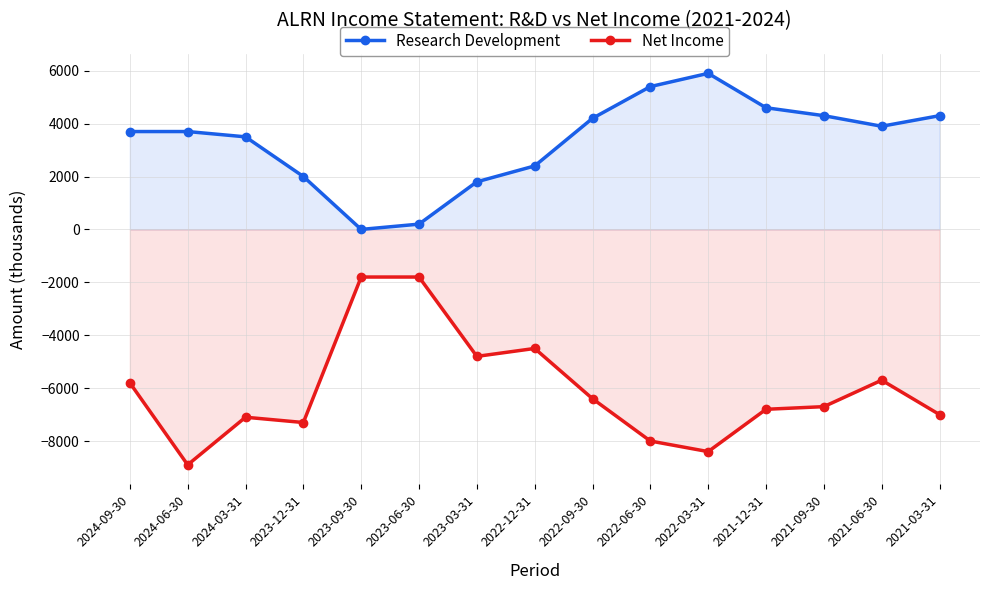

Rank the series by their average value, from lowest to highest.

Net Income, Research Development